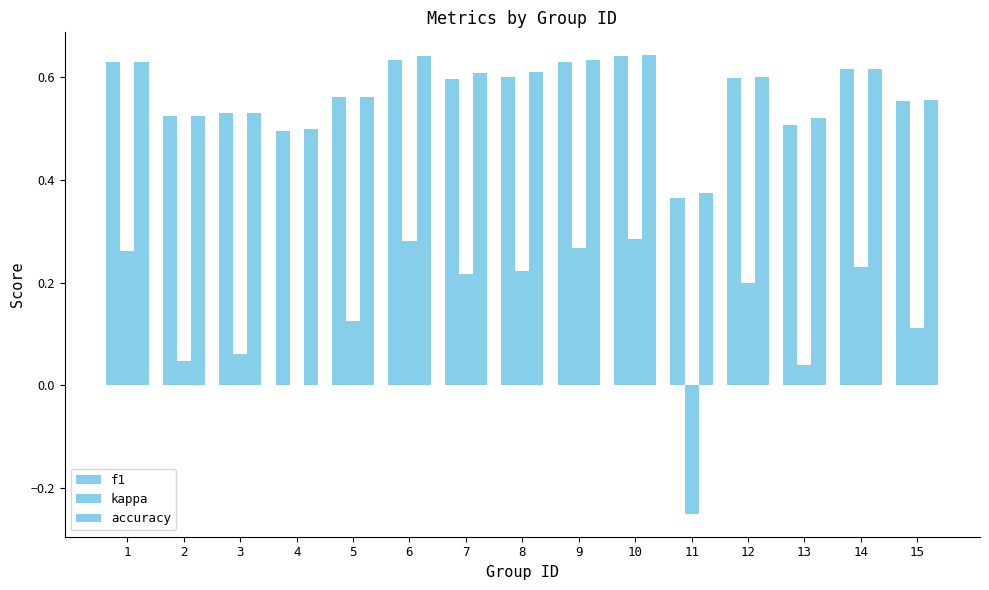

The value of accuracy at 13 is 0.5. True or false?

True